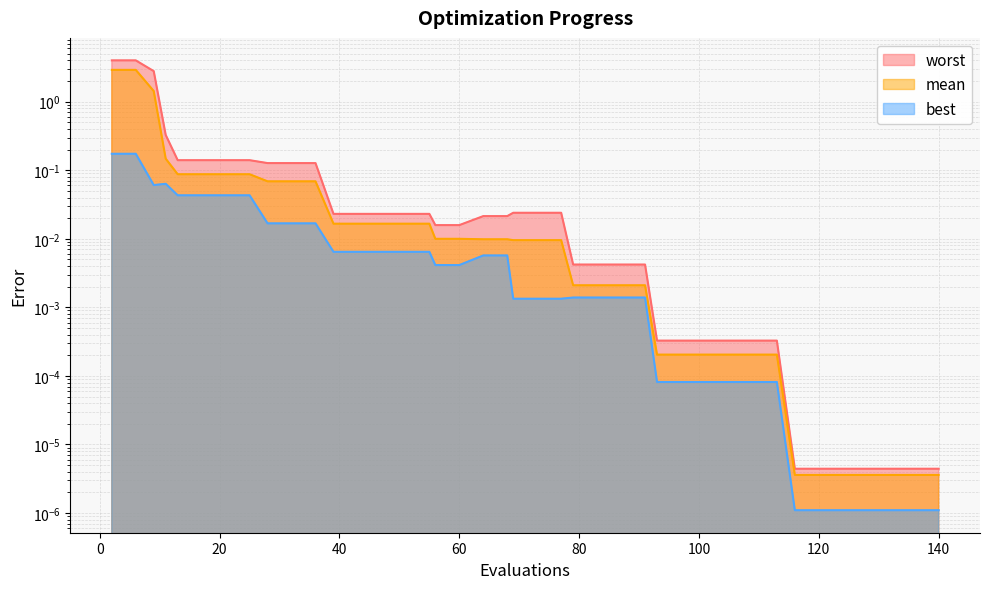

Between 9 and 124, which is larger?

9